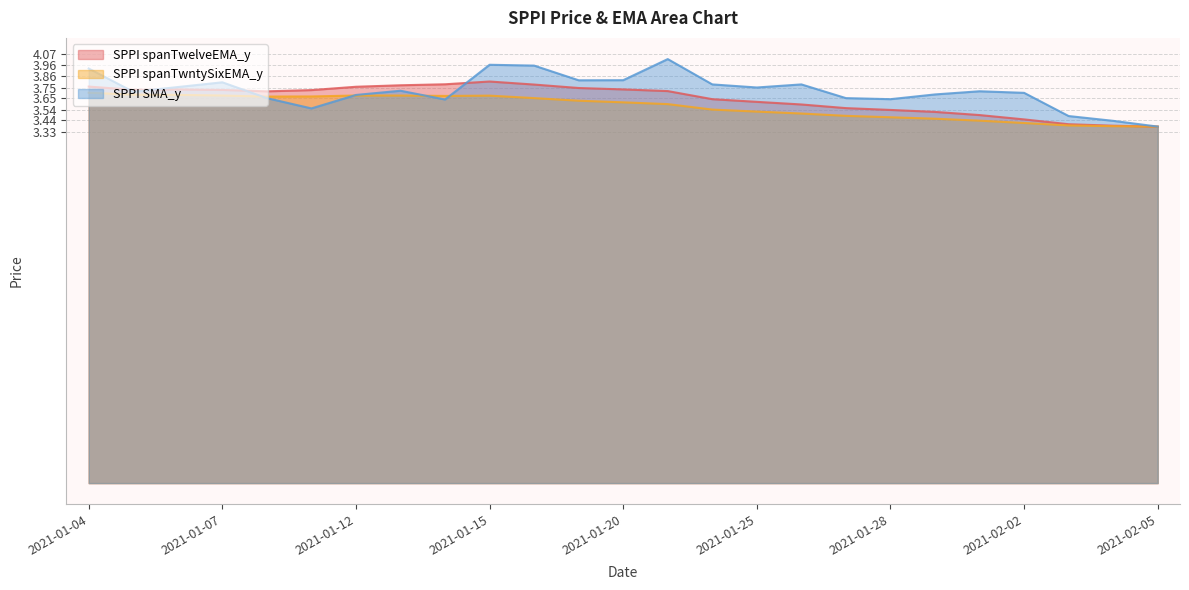

Rank the series by their average value, from lowest to highest.

SPPI spanTwntySixEMA_y, SPPI spanTwelveEMA_y, SPPI SMA_y